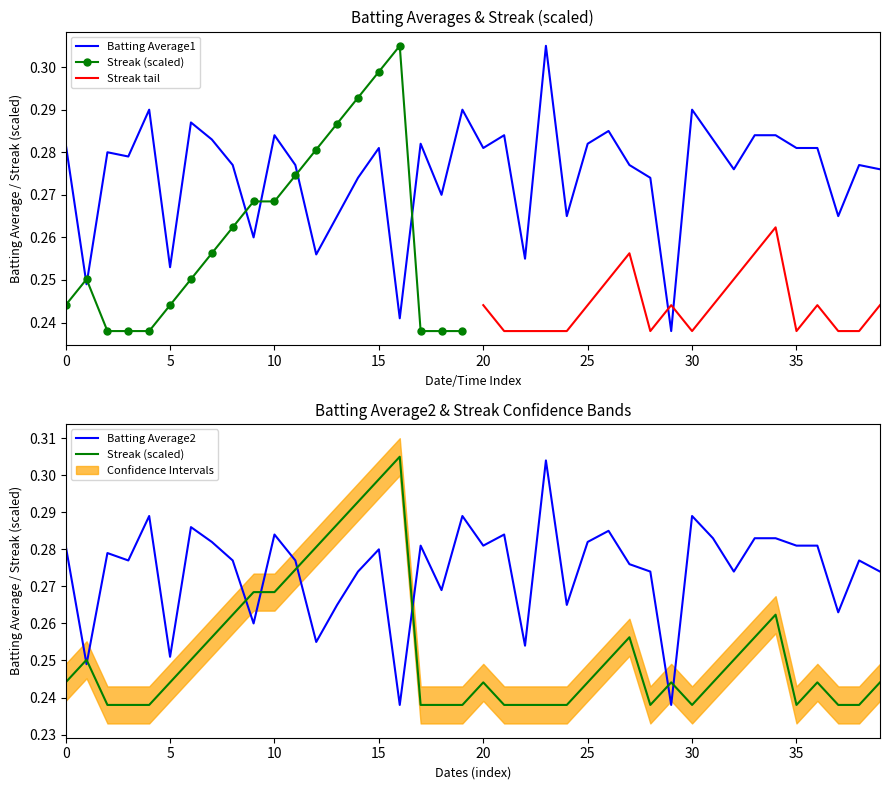

The Batting Average1 series shows 0.5 at 15. True or false?

False